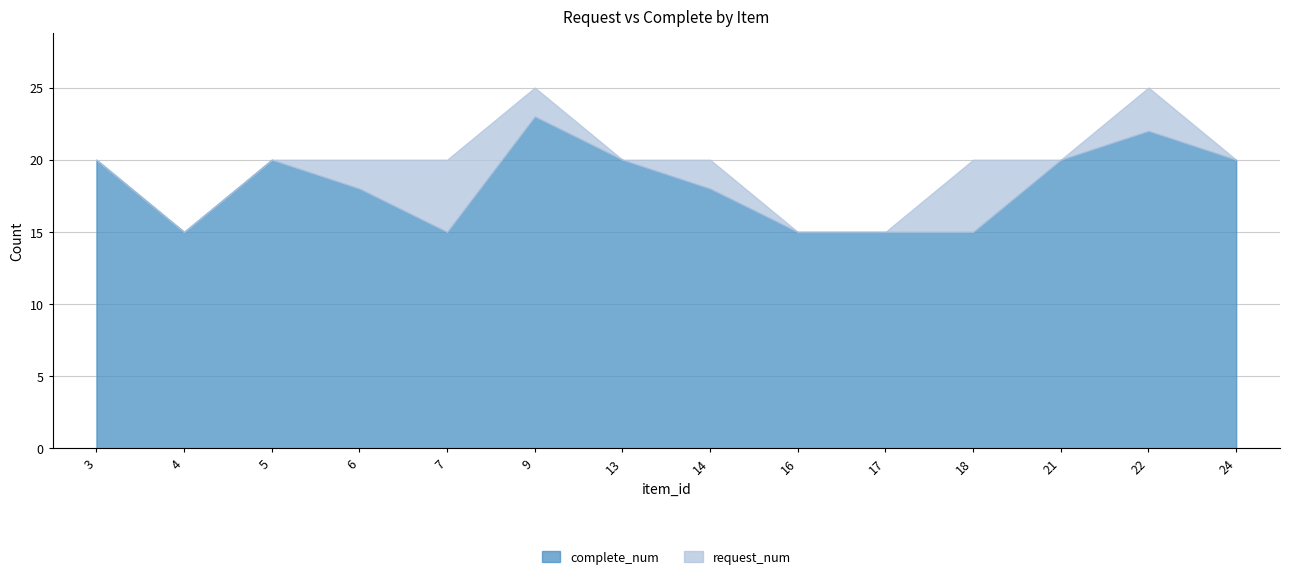

Is it true that request_num equals 15 at 4?

True